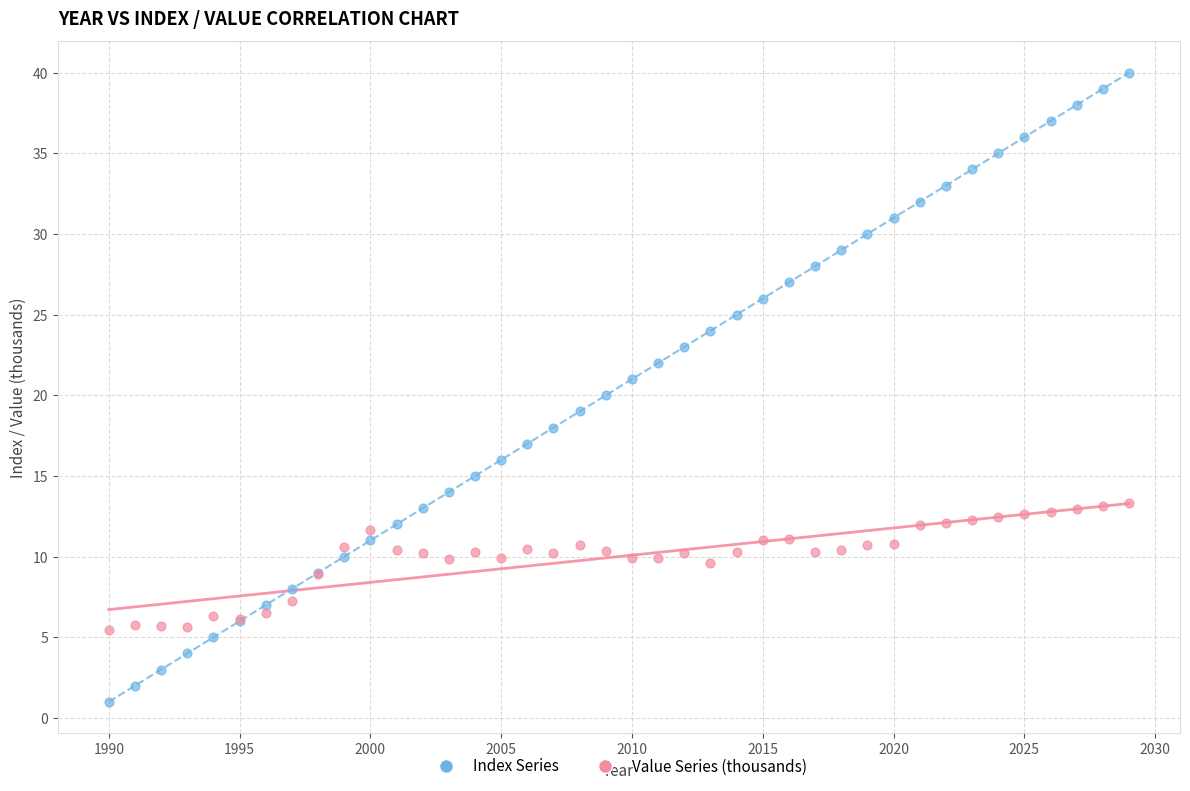

Which series has the largest Y range (max minus min)?

Index Series